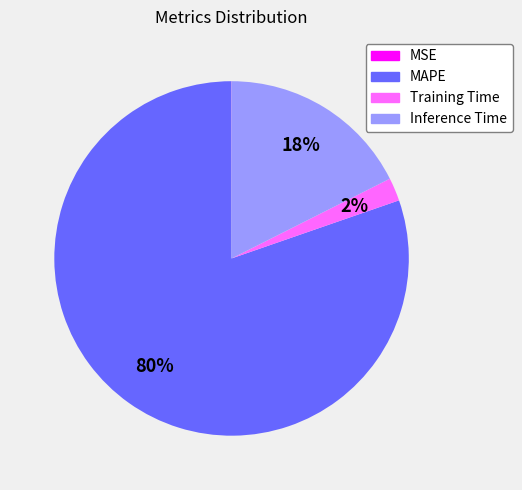

Which has a higher value, Training Time or MAPE?

MAPE